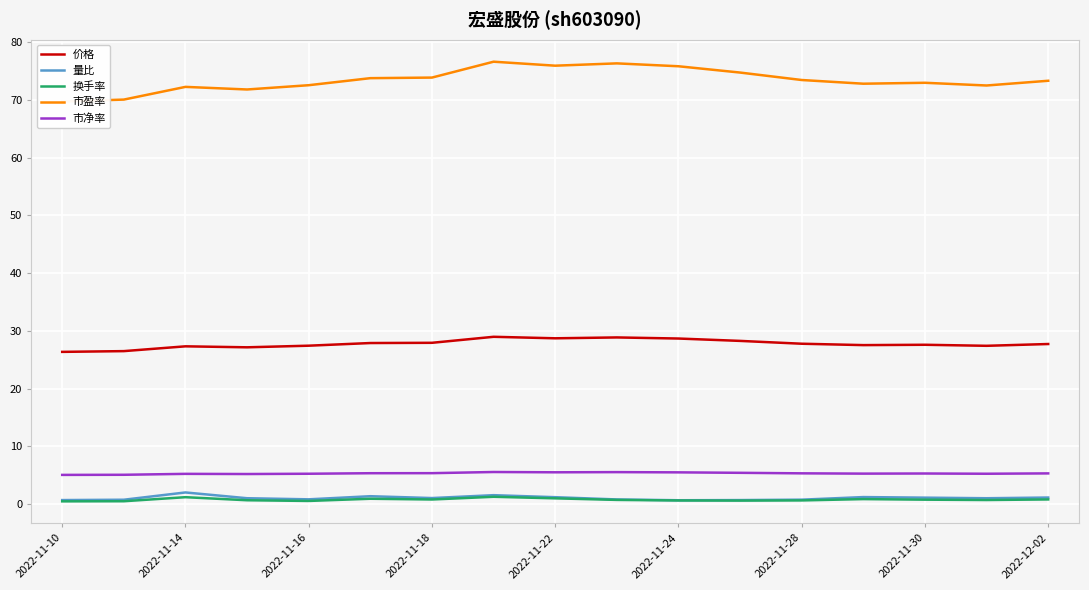

What is the difference between the maximum and minimum values in the 市盈率 series?

6.9